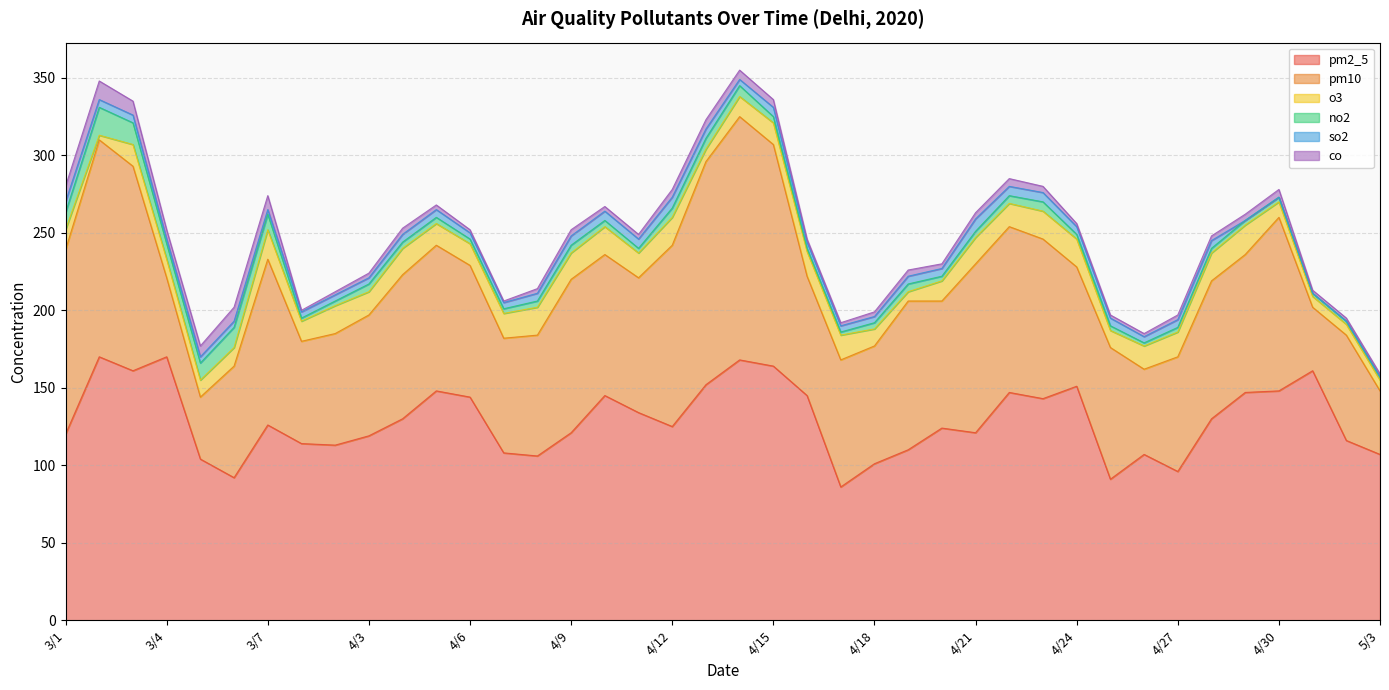

Which series has the widest spread of values?

pm10